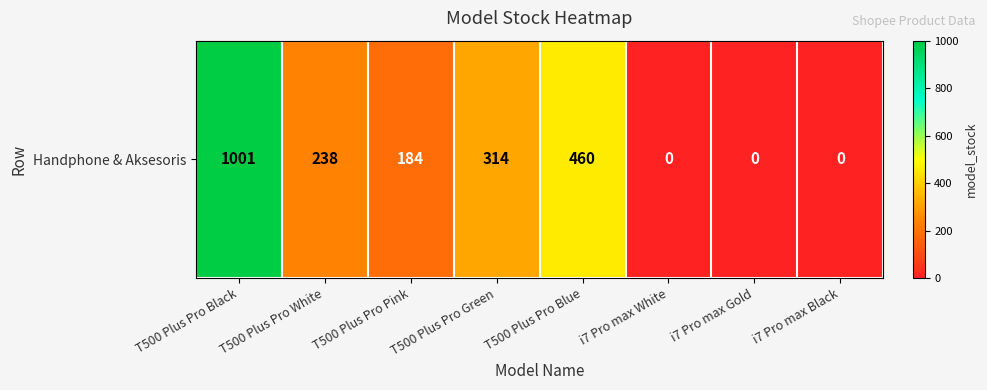

What is the average value?

275